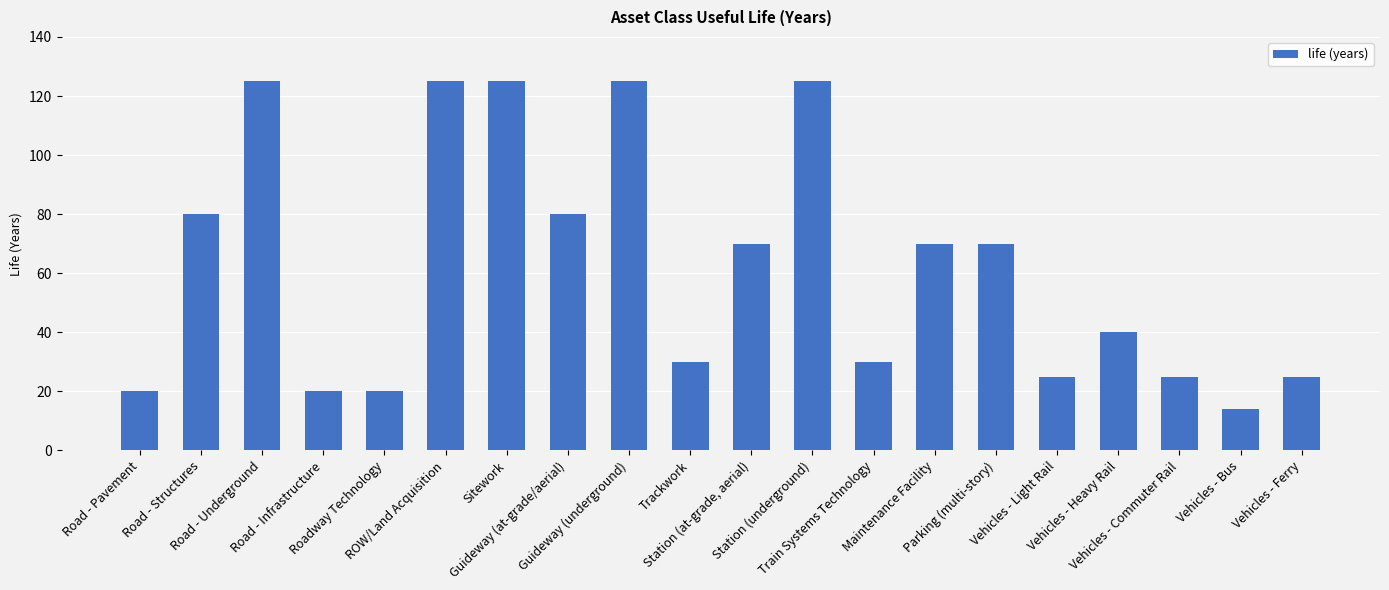

What is the change in value from Road - Pavement to Vehicles - Commuter Rail?

+5